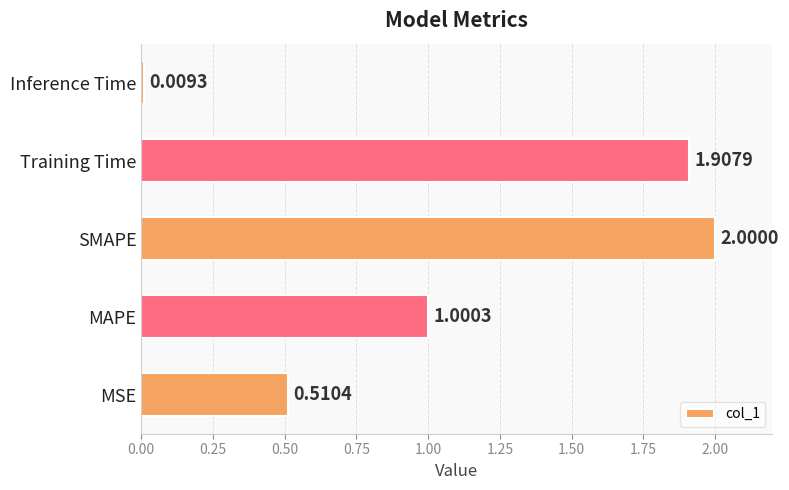

Does the chart contain stacked bars?

No